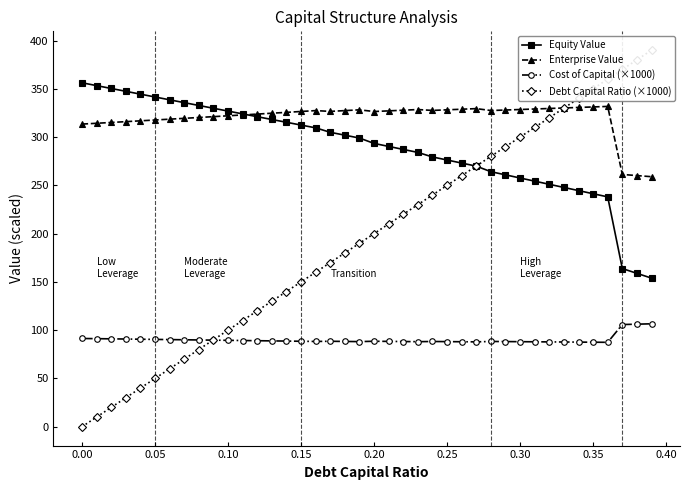

Which series has the largest total across all categories?

Enterprise Value